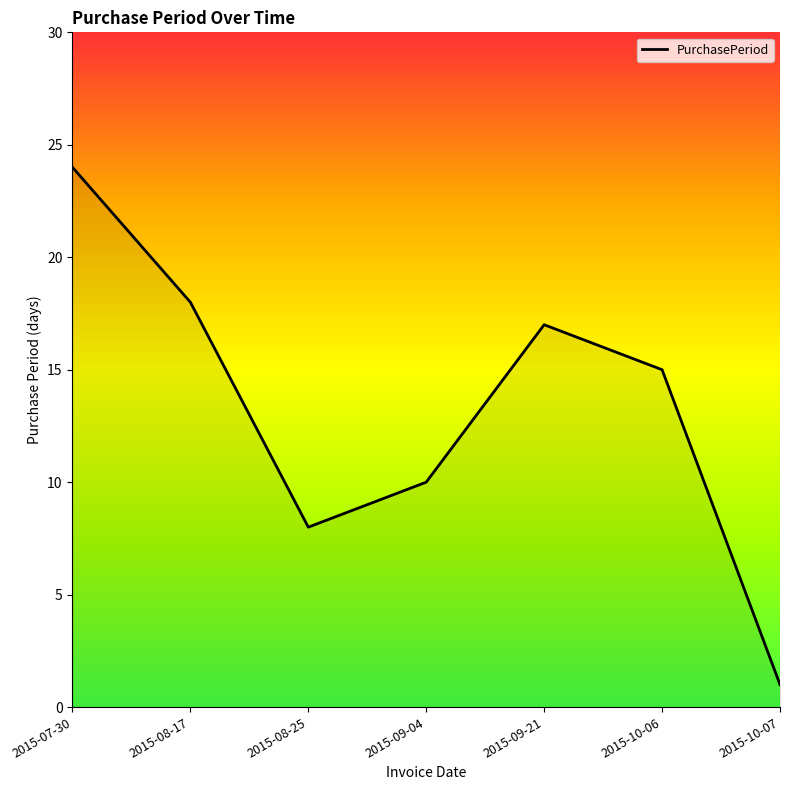

Rank the categories by value from lowest to highest.

2015-10-07, 2015-08-25, 2015-09-04, 2015-10-06, 2015-09-21, 2015-08-17, 2015-07-30